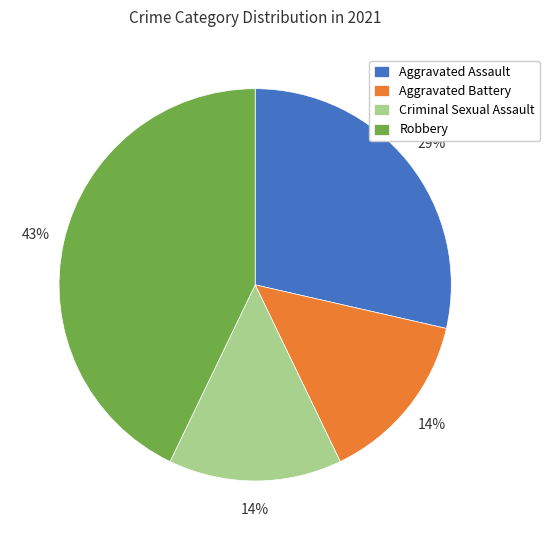

How many segments does this pie chart have?

4